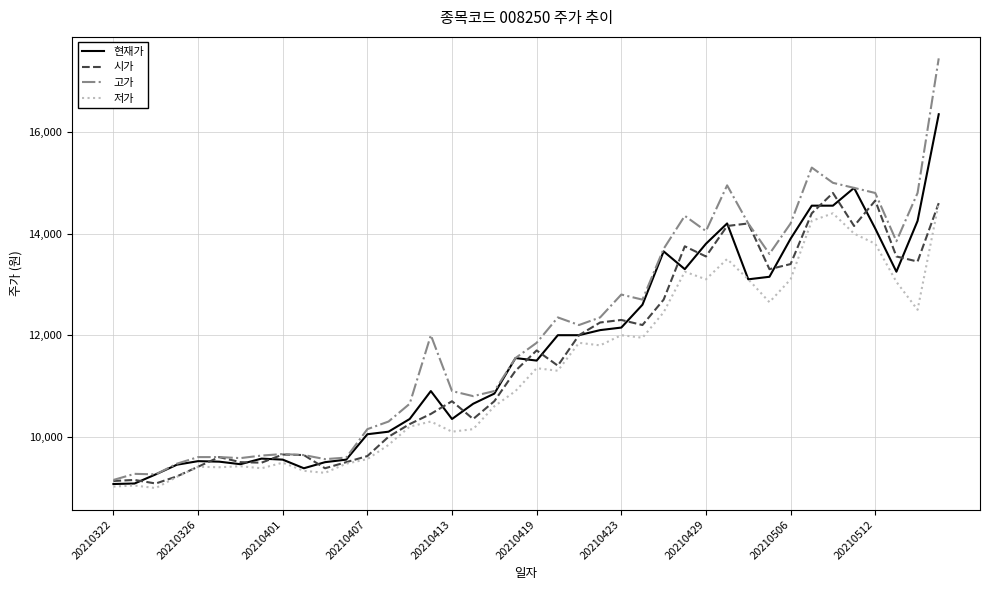

What is the greatest value displayed?

17450